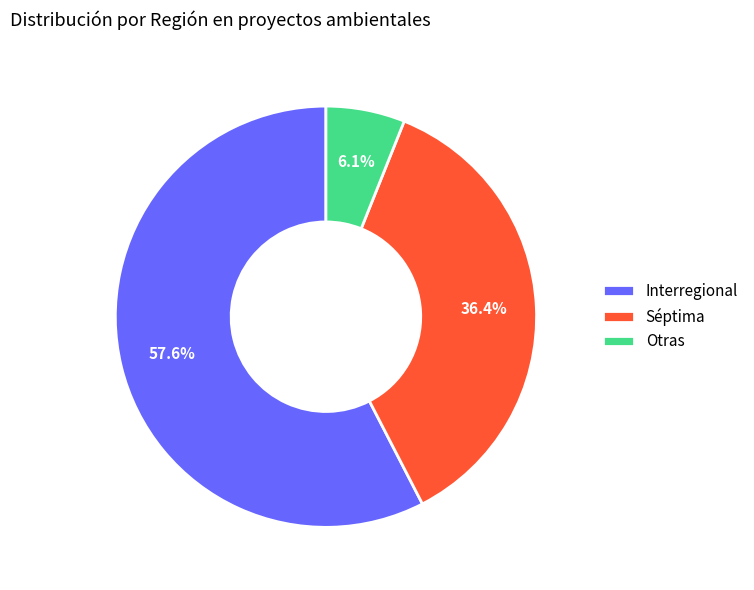

What is the smallest slice in the pie chart?

Otras